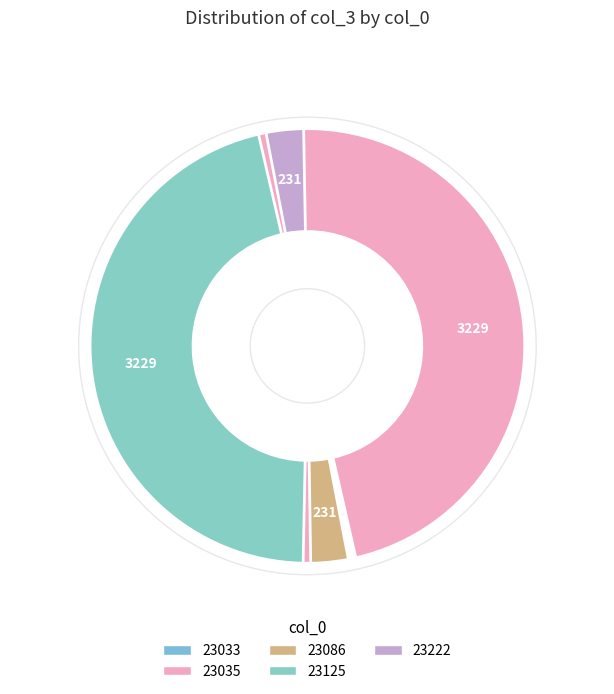

True or false: 23033 accounts for 55% of the total.

False